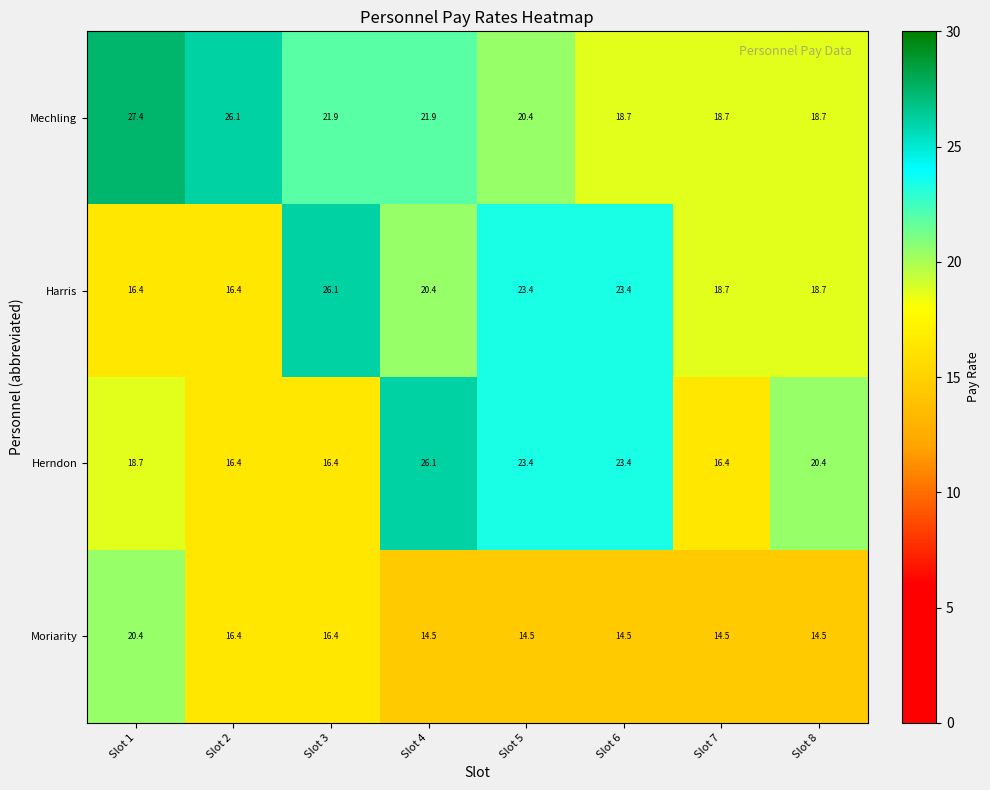

What value does the Moriarity series have at Slot 1?

20.4